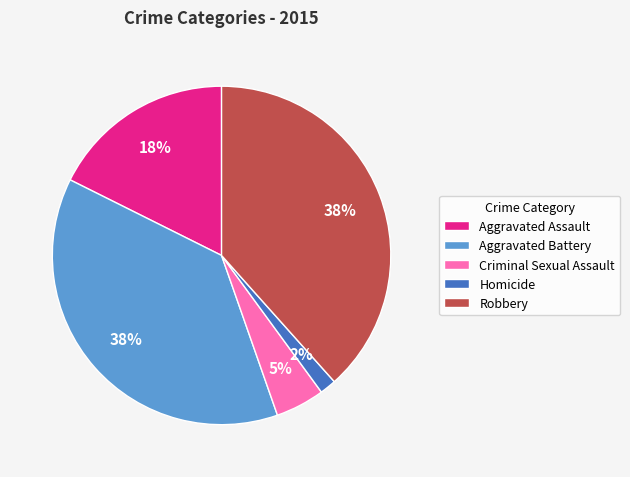

How many slices are in this pie chart?

5